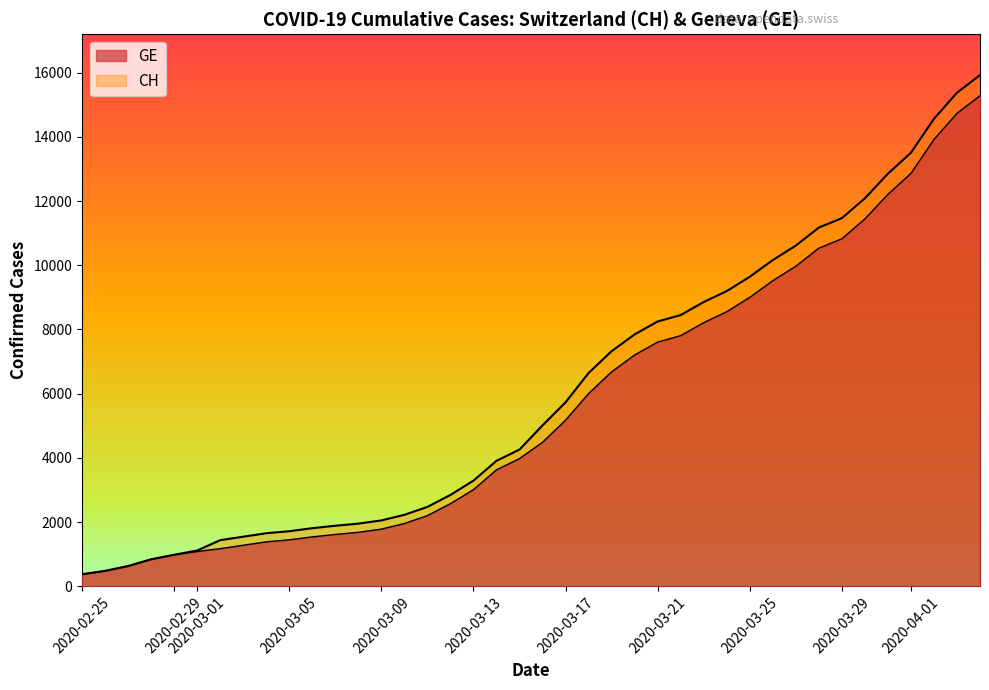

True or false: GE has a value of 22156 at 2020-04-01.

False